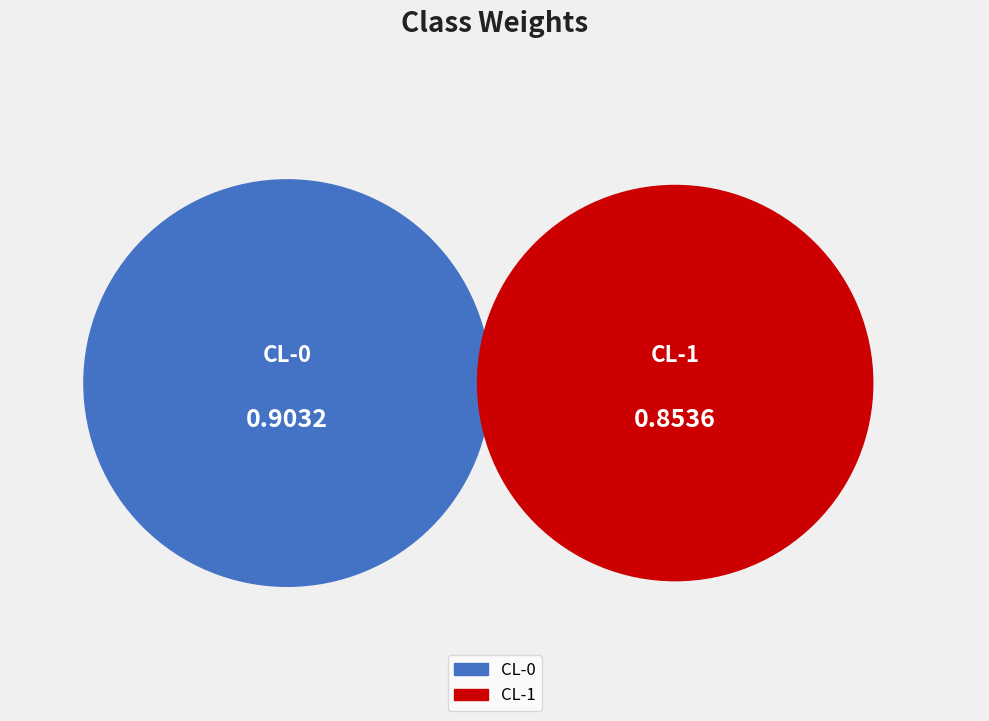

Is there a majority slice in this chart?

Yes